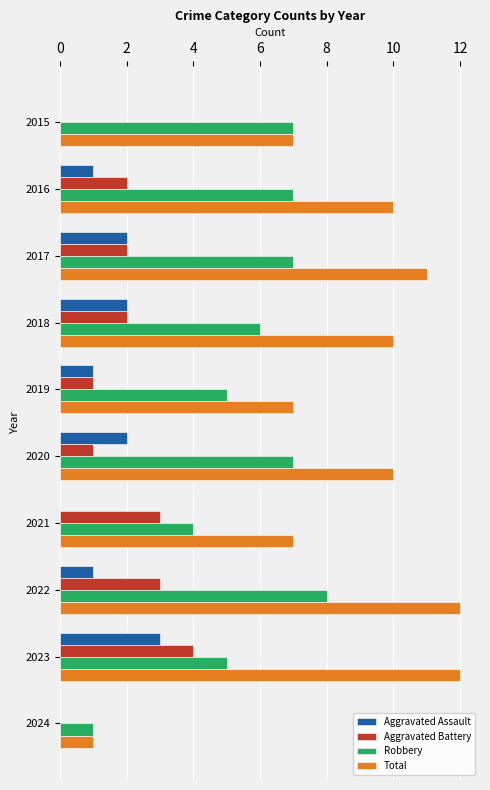

What is the sum of the Robbery values at 2019 and 2021?

9